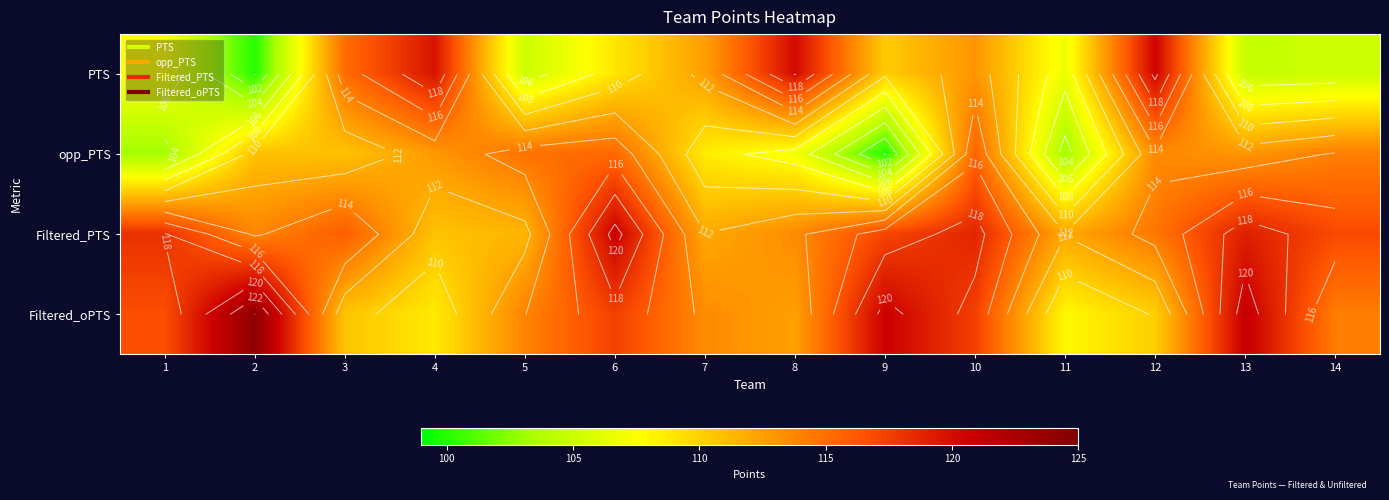

What is the approximate value of opp_PTS at 4?

112.9